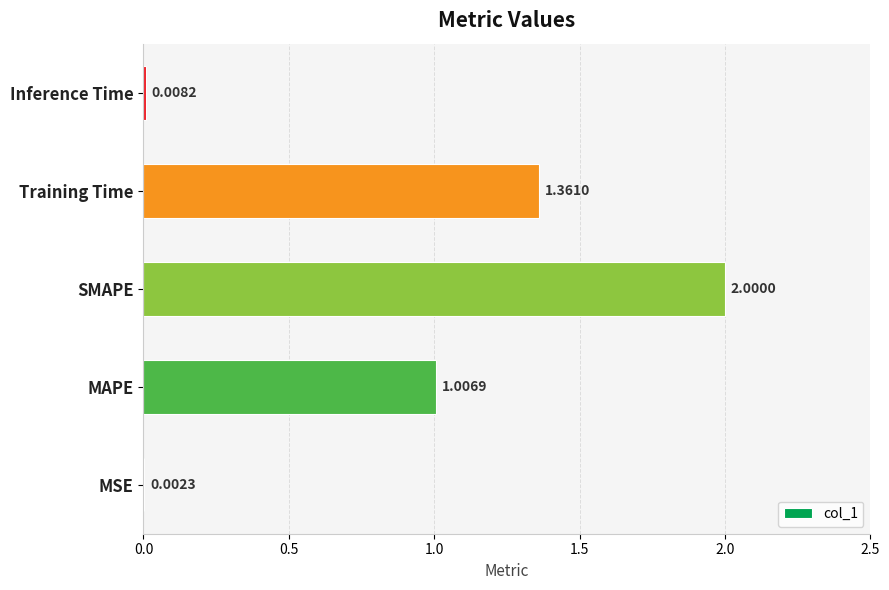

What is the greatest value displayed?

2.0